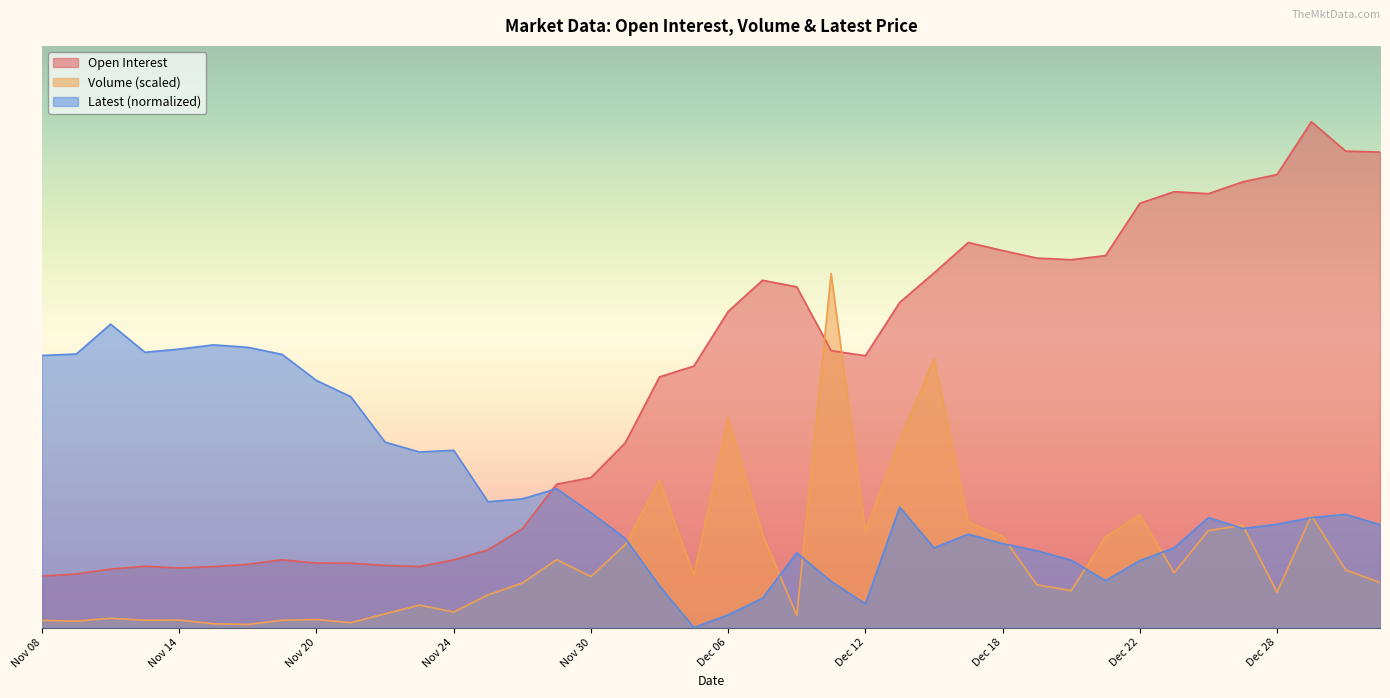

True or false: Volume and Open Interest cross at least once.

True